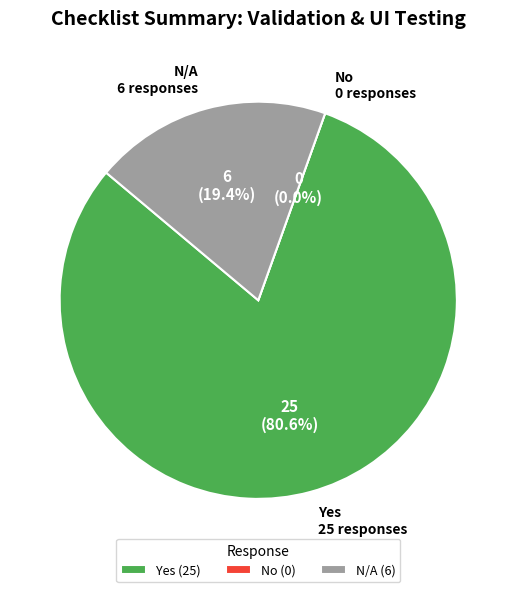

Which category has the smallest portion of the pie?

No